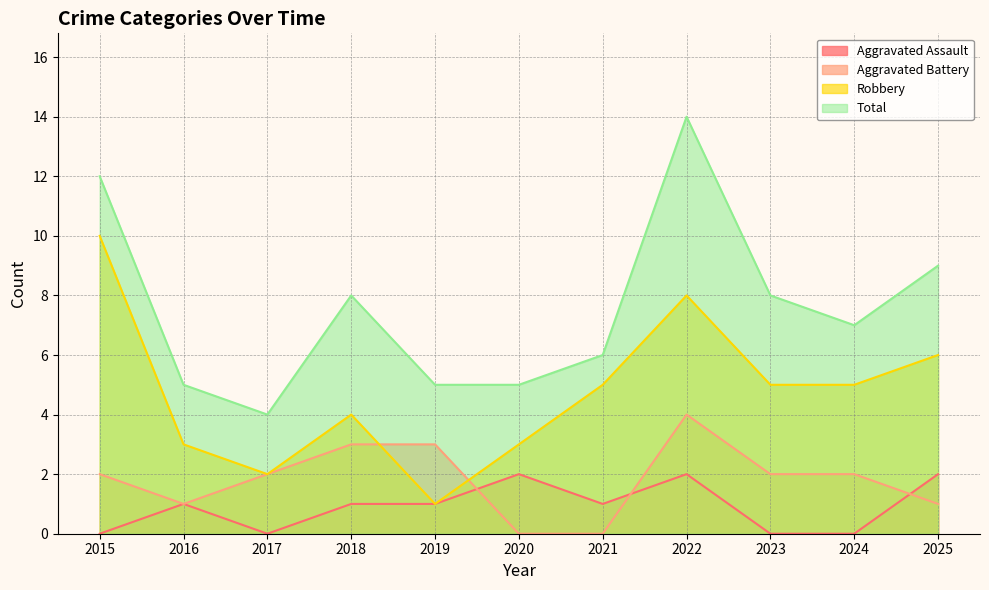

What is the maximum value shown in the chart?

14